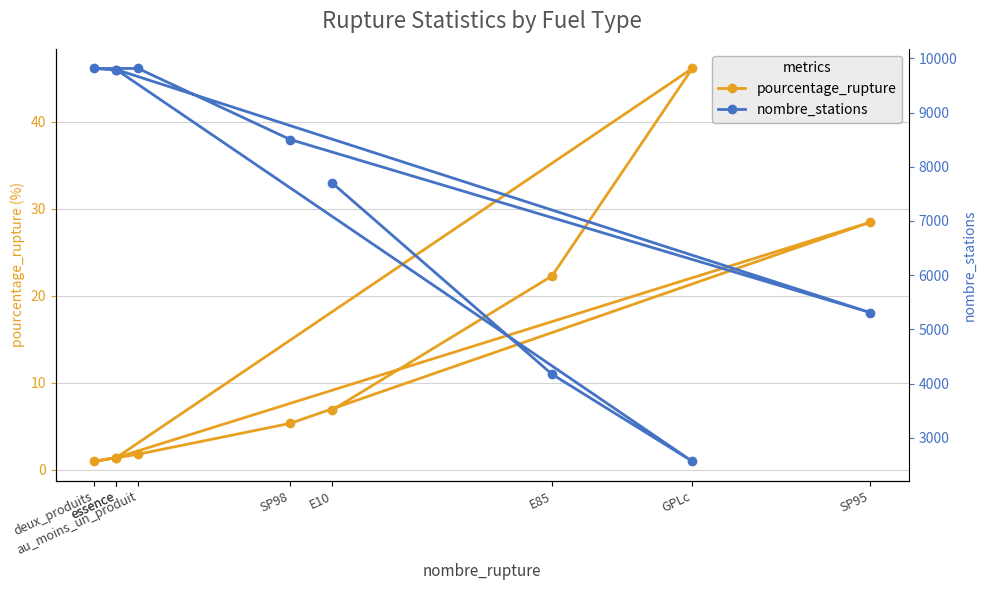

Between E10 and GPLc, which is larger?

GPLc